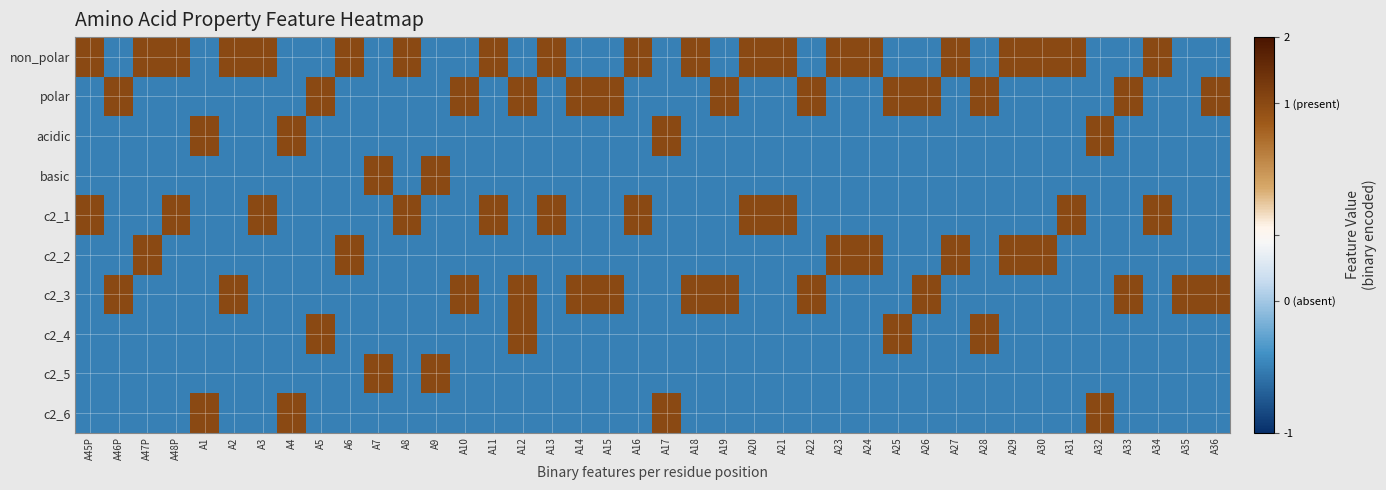

Between A6 and A32, which series saw the biggest shift?

non_polar